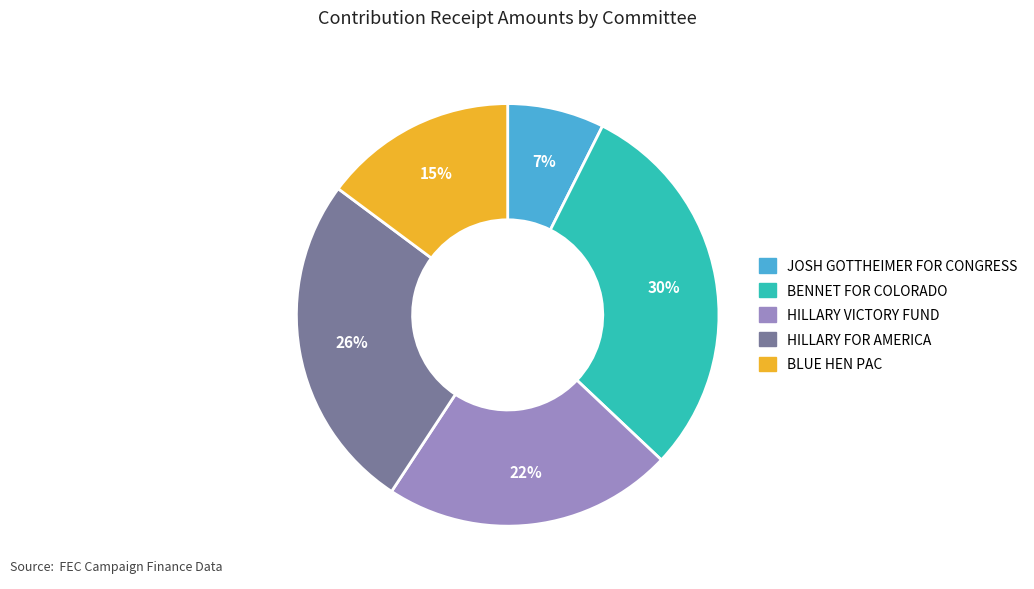

What percentage is the HILLARY VICTORY FUND slice, to the nearest percent?

22%